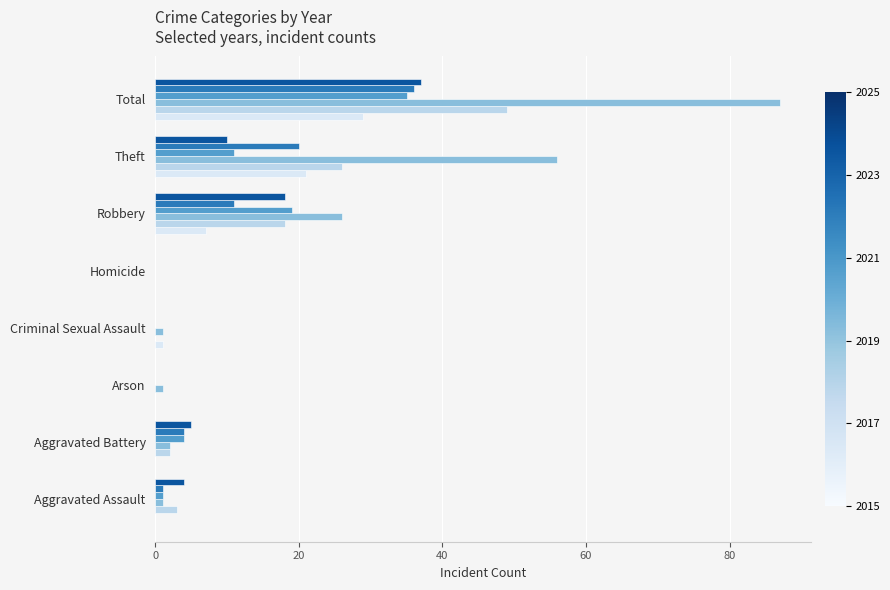

What is the total value across all series at Criminal Sexual Assault?

2